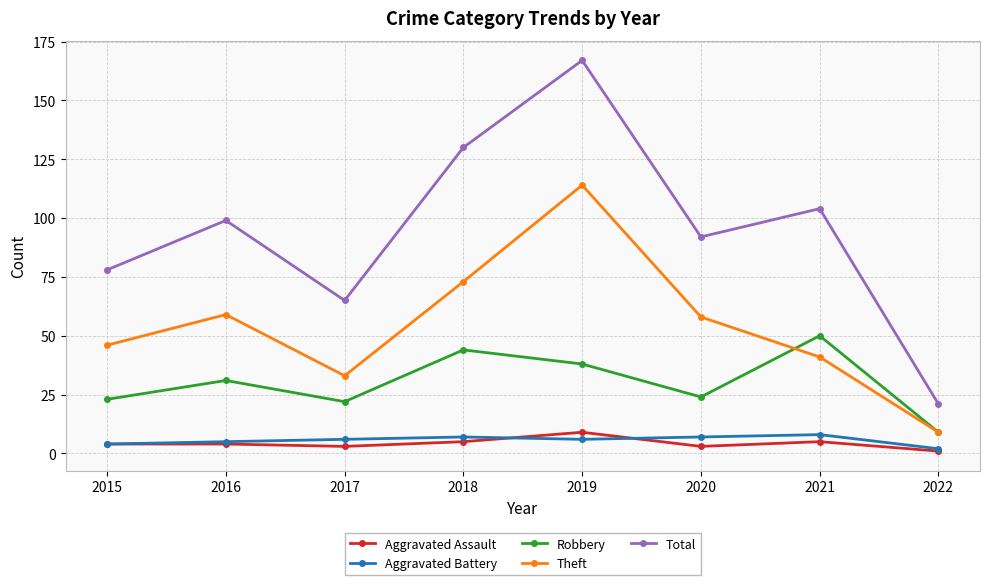

Where is Total nearest to the value 94?

2020